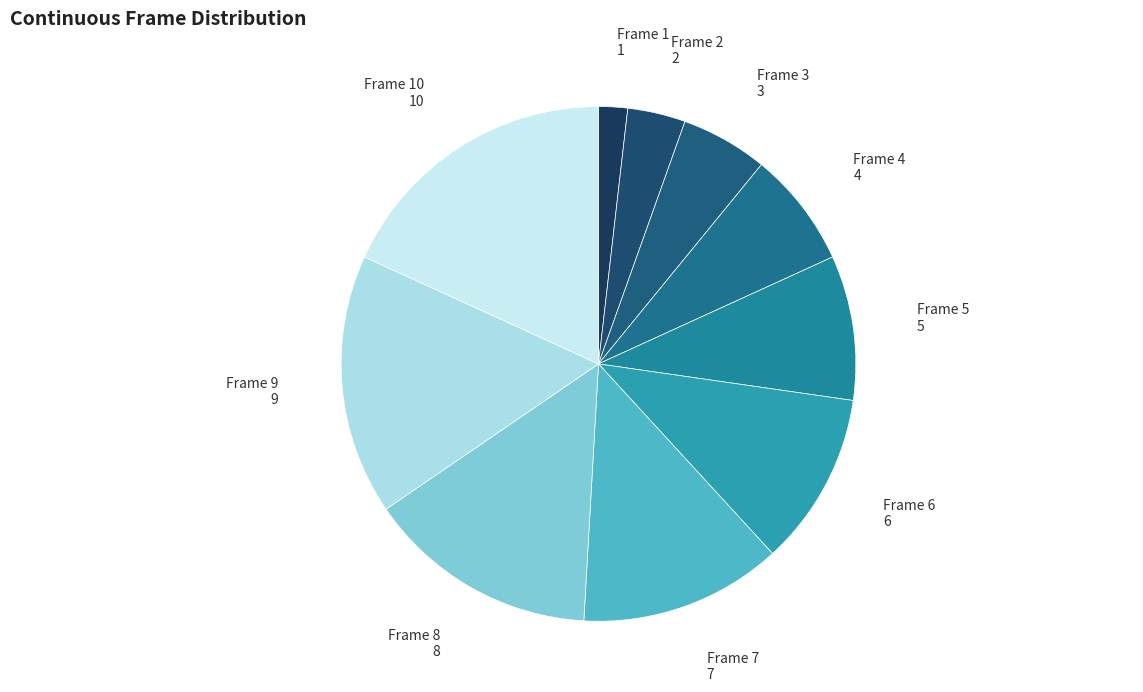

Rank the categories by value from highest to lowest.

Frame 10, Frame 9, Frame 8, Frame 7, Frame 6, Frame 5, Frame 4, Frame 3, Frame 2, Frame 1